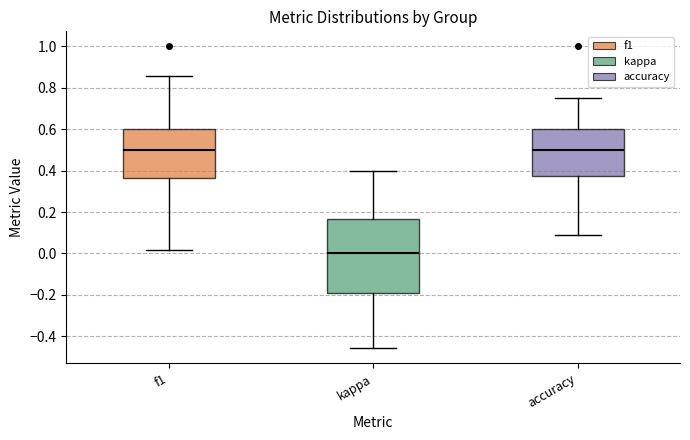

Reading left to right, read every box against the y-axis: the position of its median line, the range the box covers, and the ends of its whiskers. The values are not printed on the chart, so give them approximately, as read against the axis.

f1: median 0.50, box 0.36 to 0.60, whiskers 0.02 to 0.86
kappa: median 0.00, box -0.18 to 0.16, whiskers -0.46 to 0.40
accuracy: median 0.50, box 0.38 to 0.60, whiskers 0.10 to 0.76